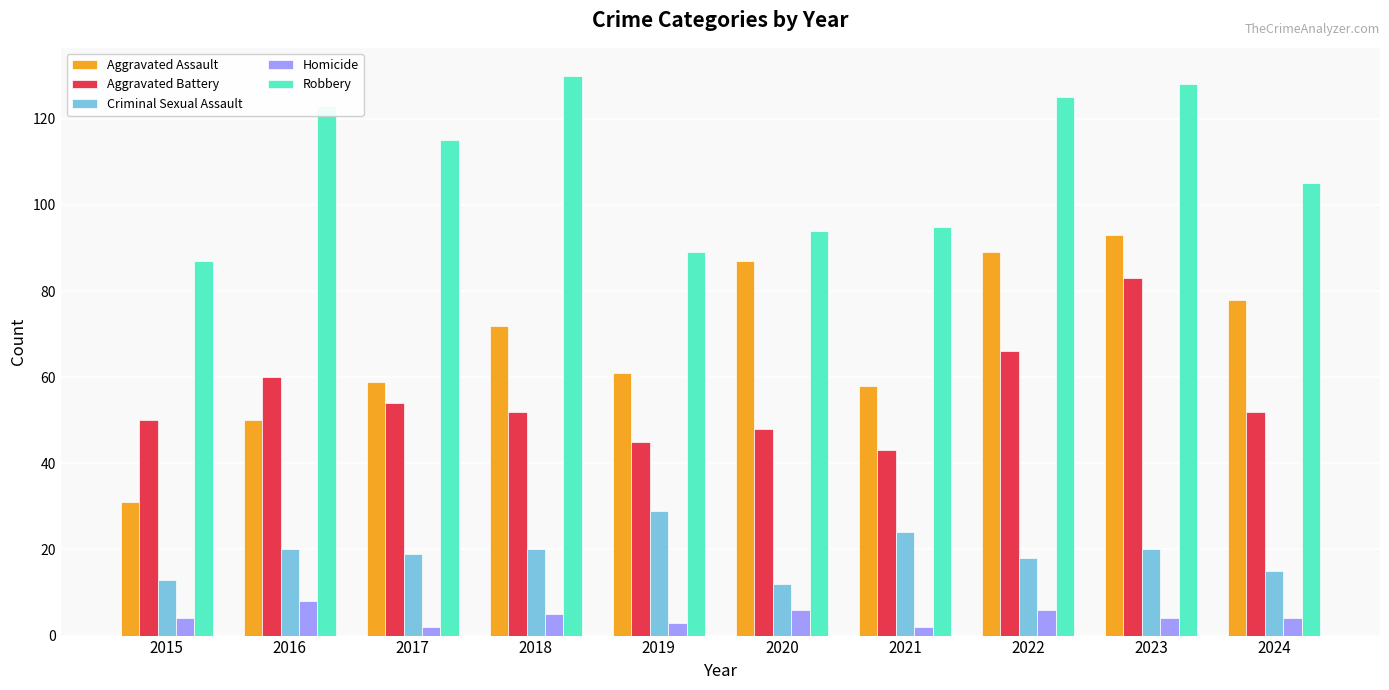

Which series has the largest range (max minus min)?

Aggravated Assault